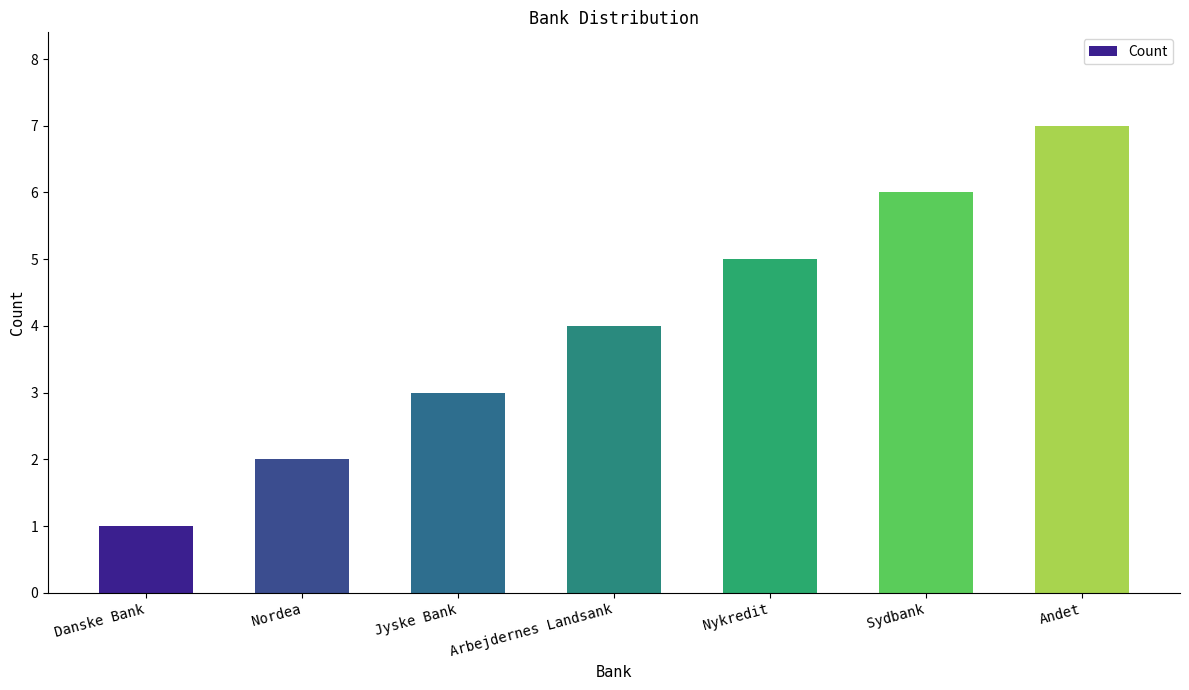

Reading right to left, extract all data points from this chart.

7	6	5	4	3	2	1